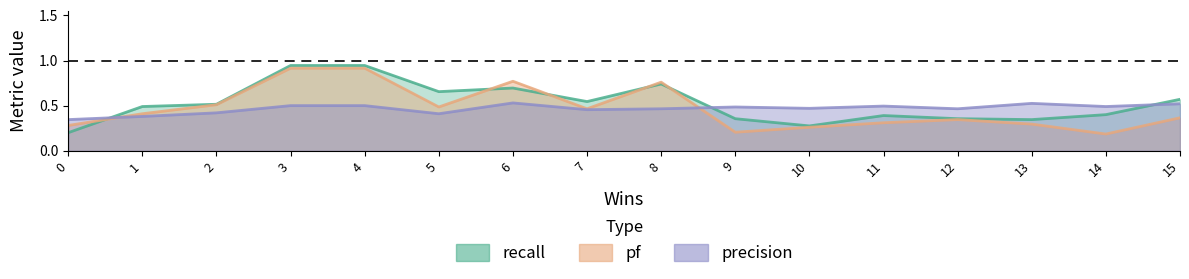

Which series ends up on top after the final intersection of precision and pf?

precision